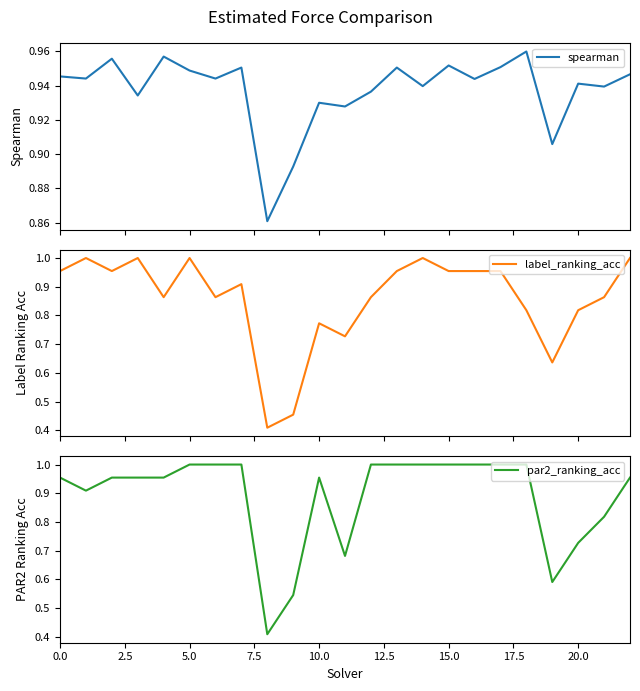

How many intersections are there between par2_ranking_acc and spearman?

10